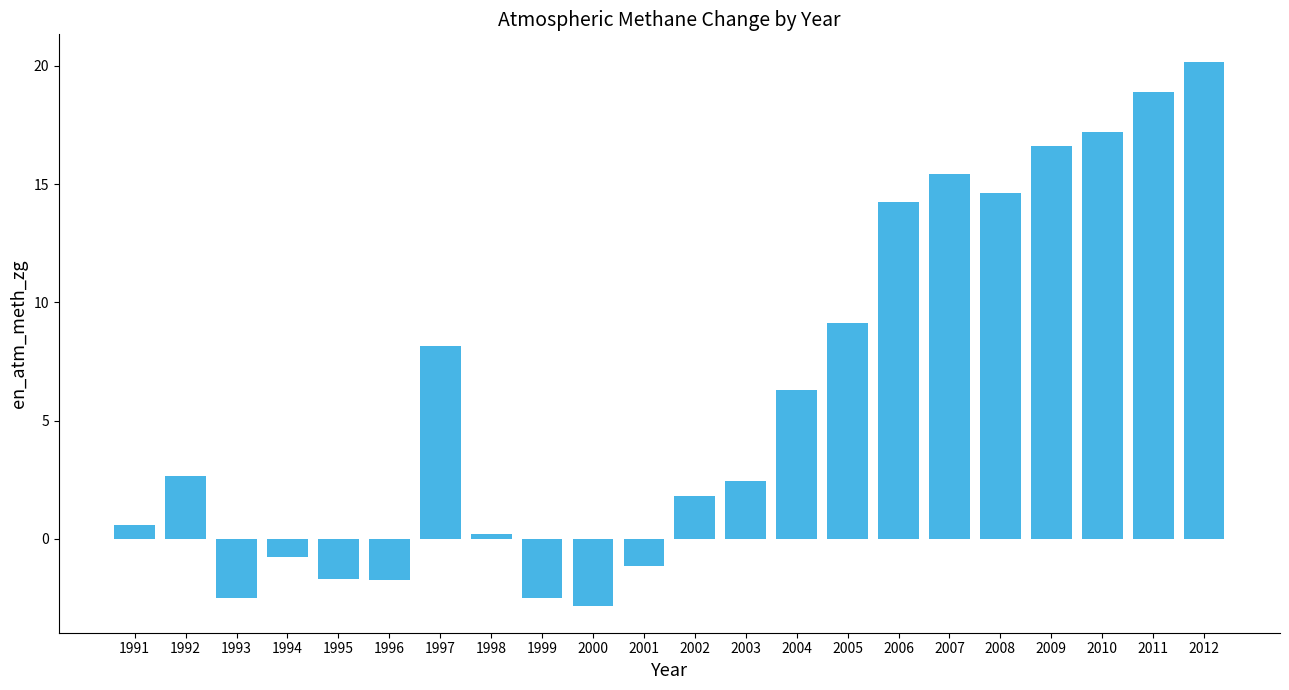

The value at 2007 is 21.5. True or false?

False